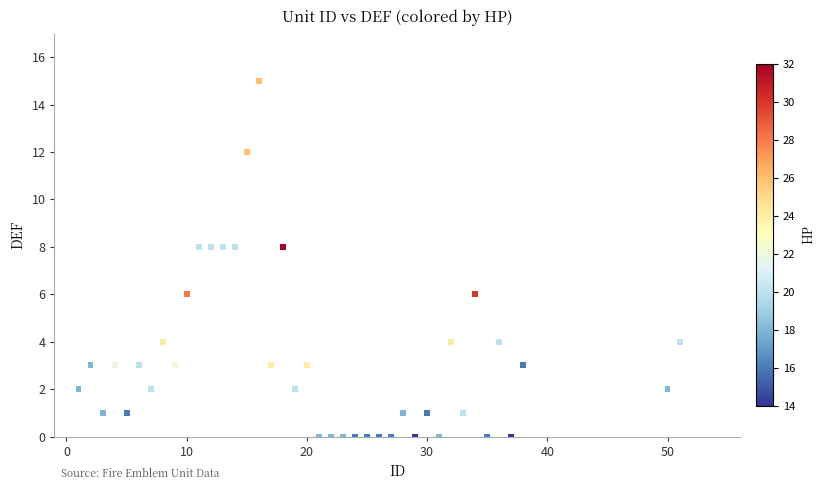

What is the range of Y values (max minus min)?

15